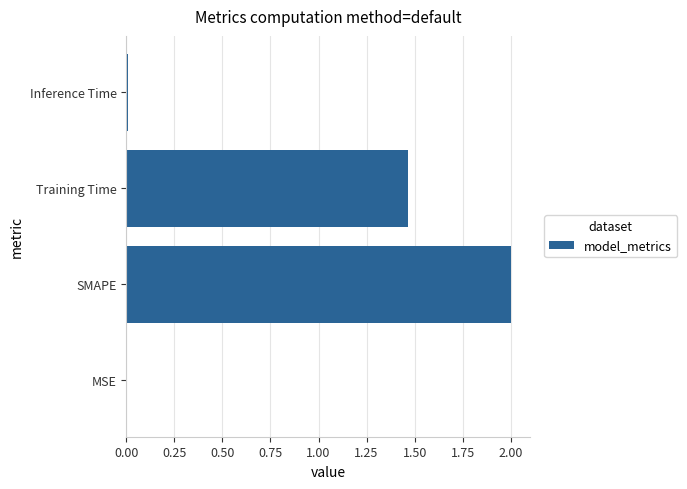

The chart shows a value of 0.3 at Training Time. True or false?

False